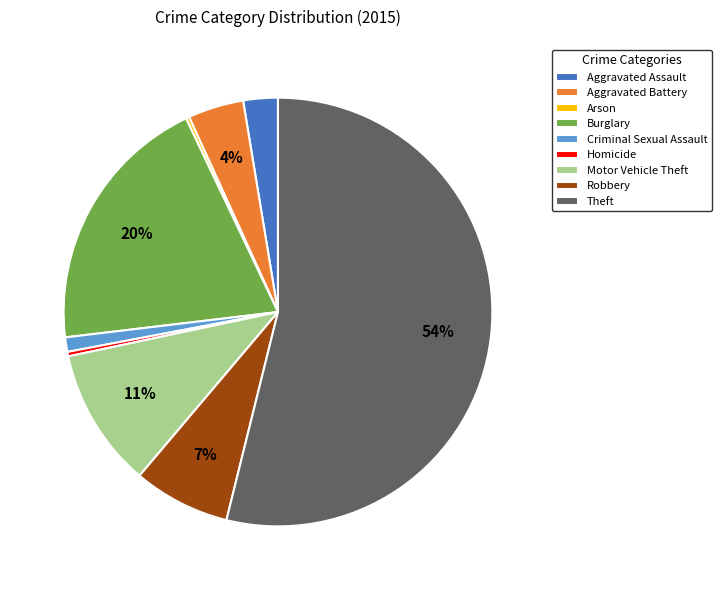

Does Criminal Sexual Assault represent more than half of the total?

No